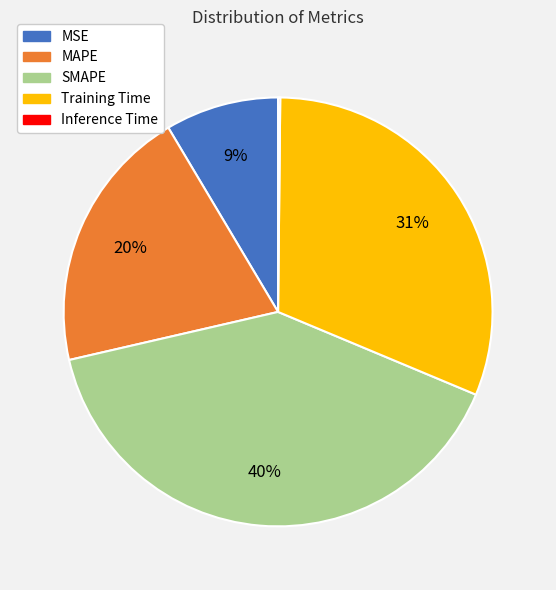

Does any single category account for the majority?

No